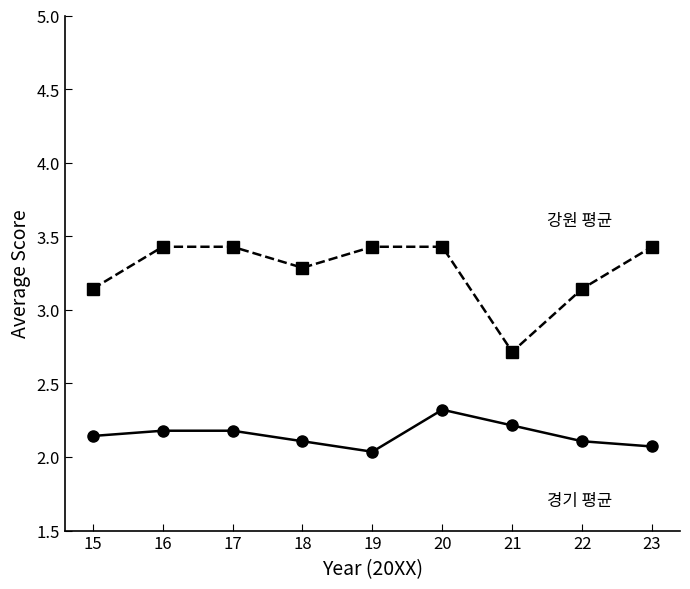

At which category is the sum across all series the highest?

20